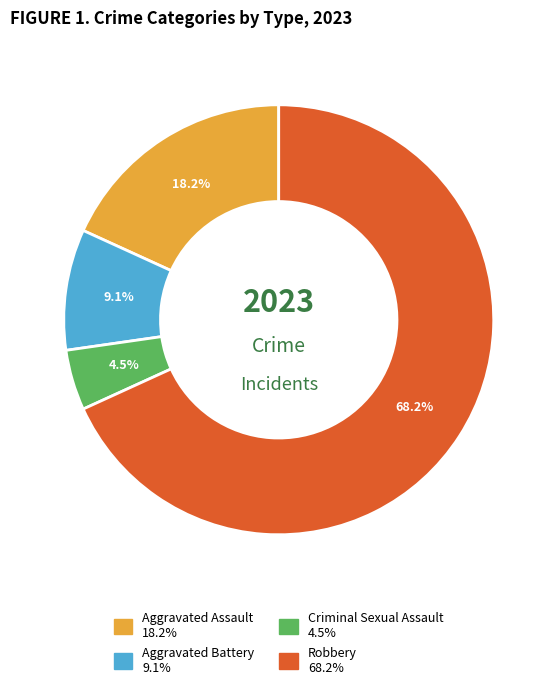

To the nearest percent, what is the average slice percentage?

25%